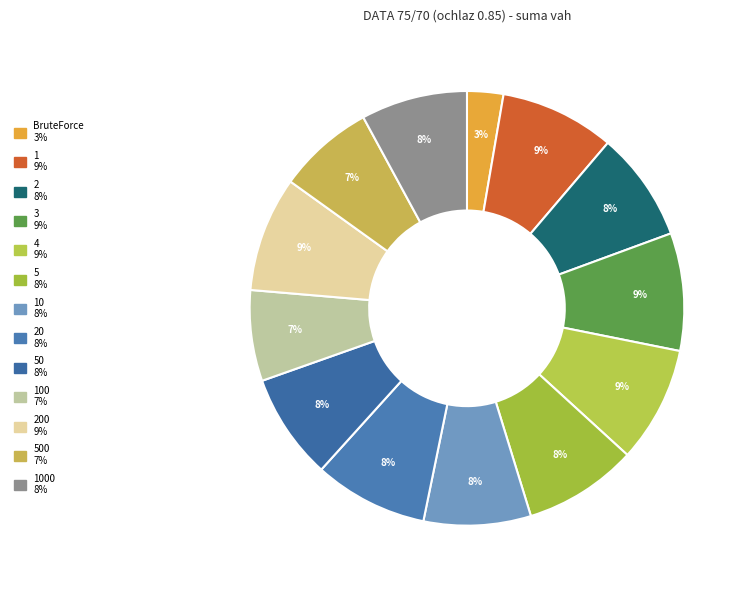

Count the number of slices in the pie.

13